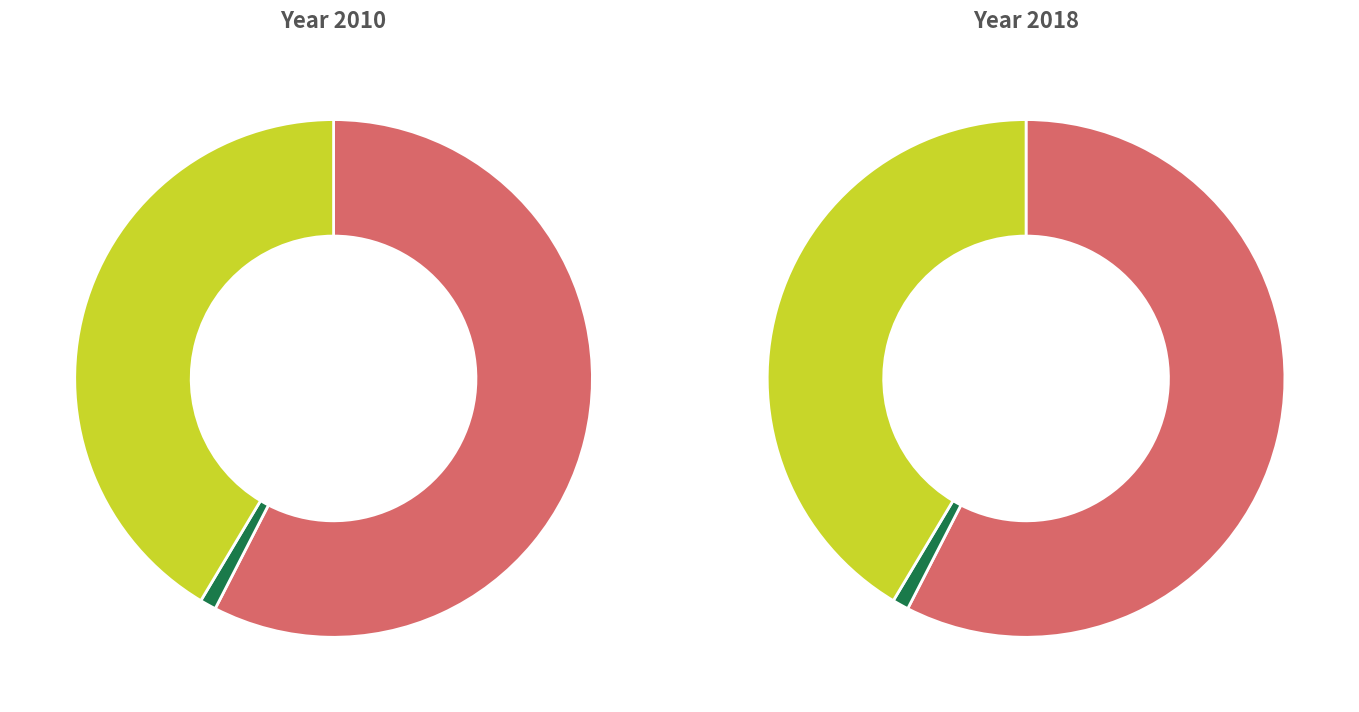

Does 岳云亭·四更捧日轮囷势 account for over 50% of the chart?

No